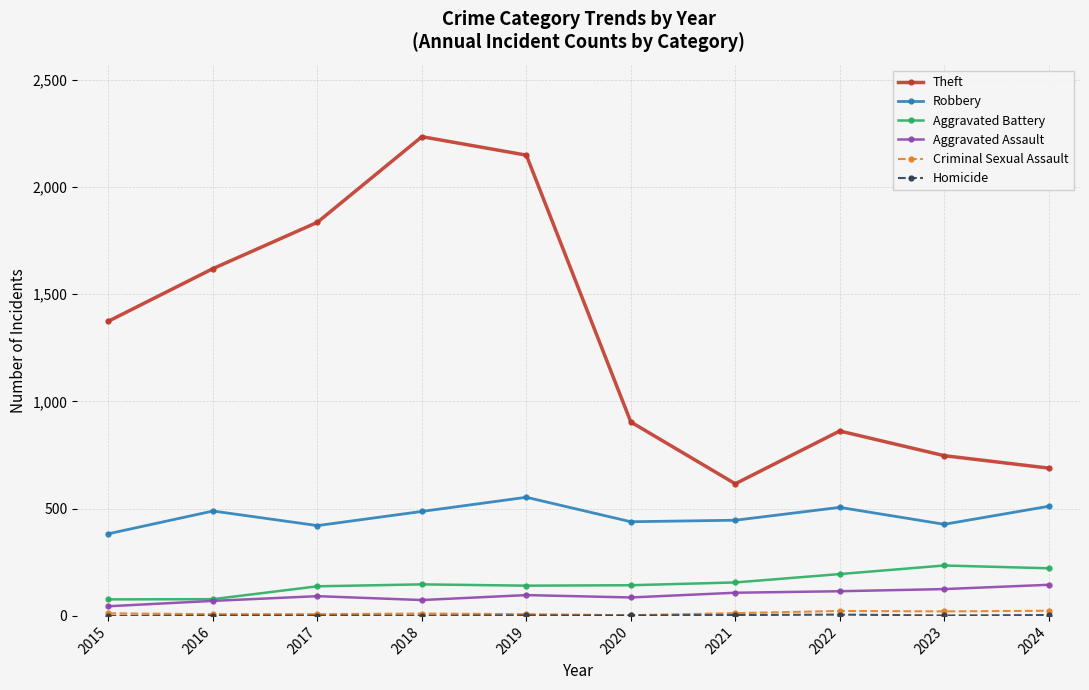

Which label corresponds to the largest value in the chart?

2018